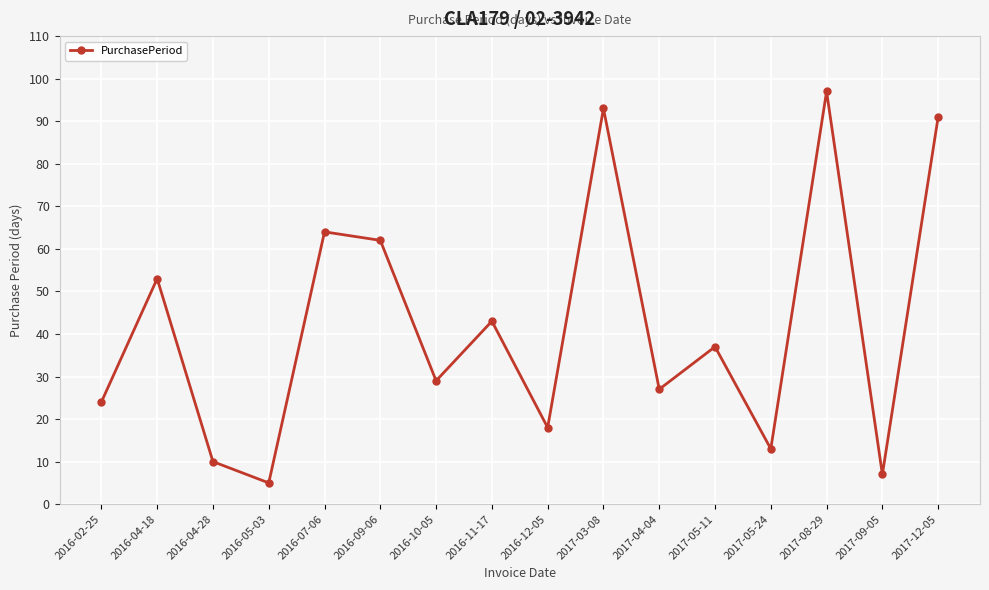

What is the smallest value displayed?

5